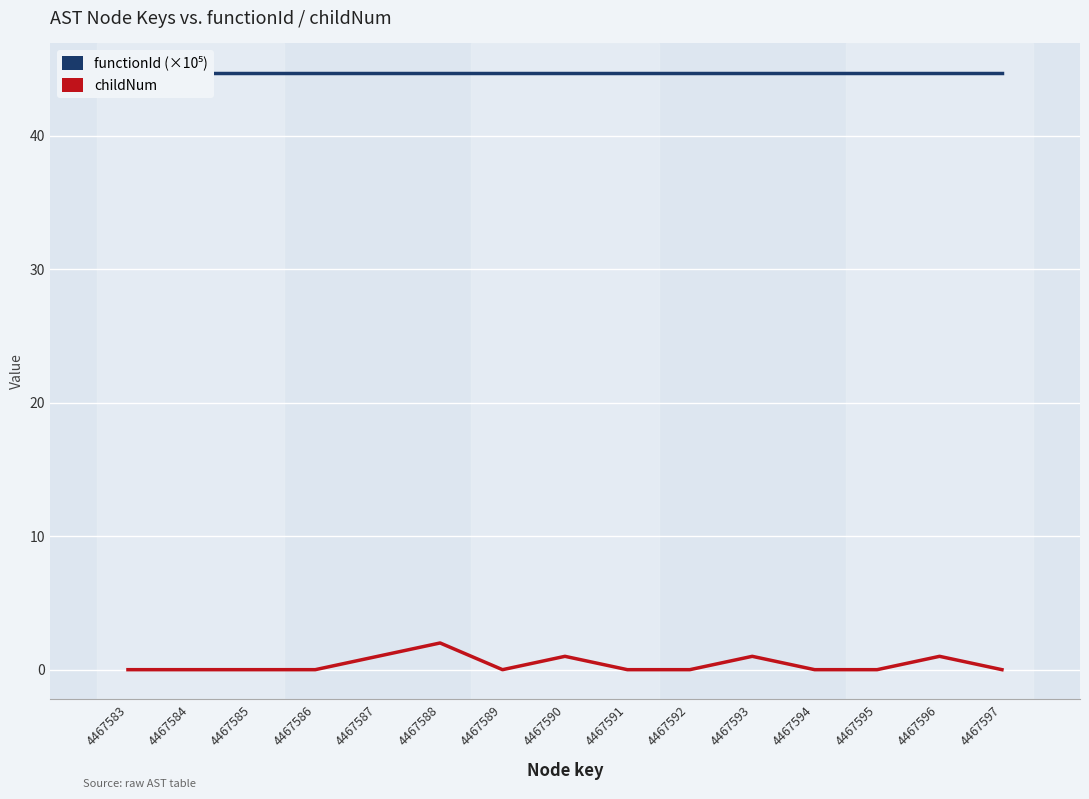

What is the value of the functionId (×10⁵) point at the 5th from the left?

44.7